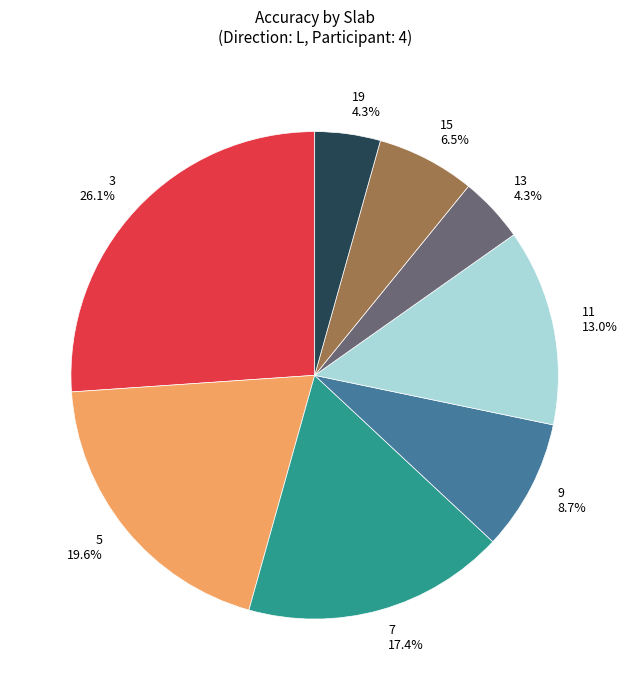

Is it true that 7 is 3% of the pie?

False